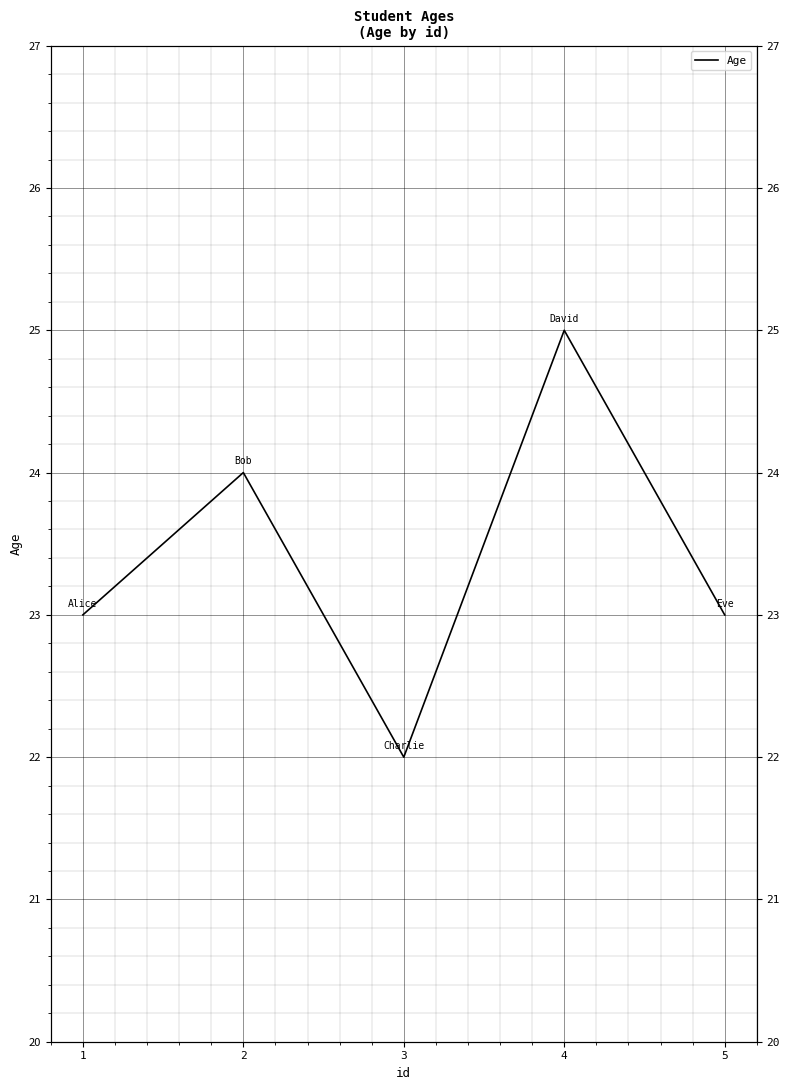

Reading left to right, extract all data points from this chart.

23	24	22	25	23